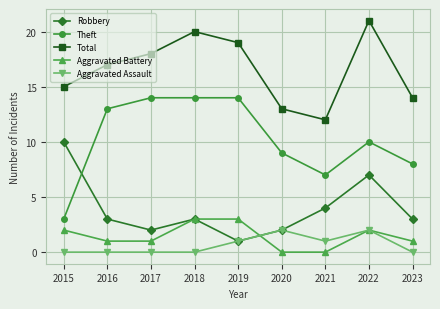

At which category is the sum across all series the highest?

2022